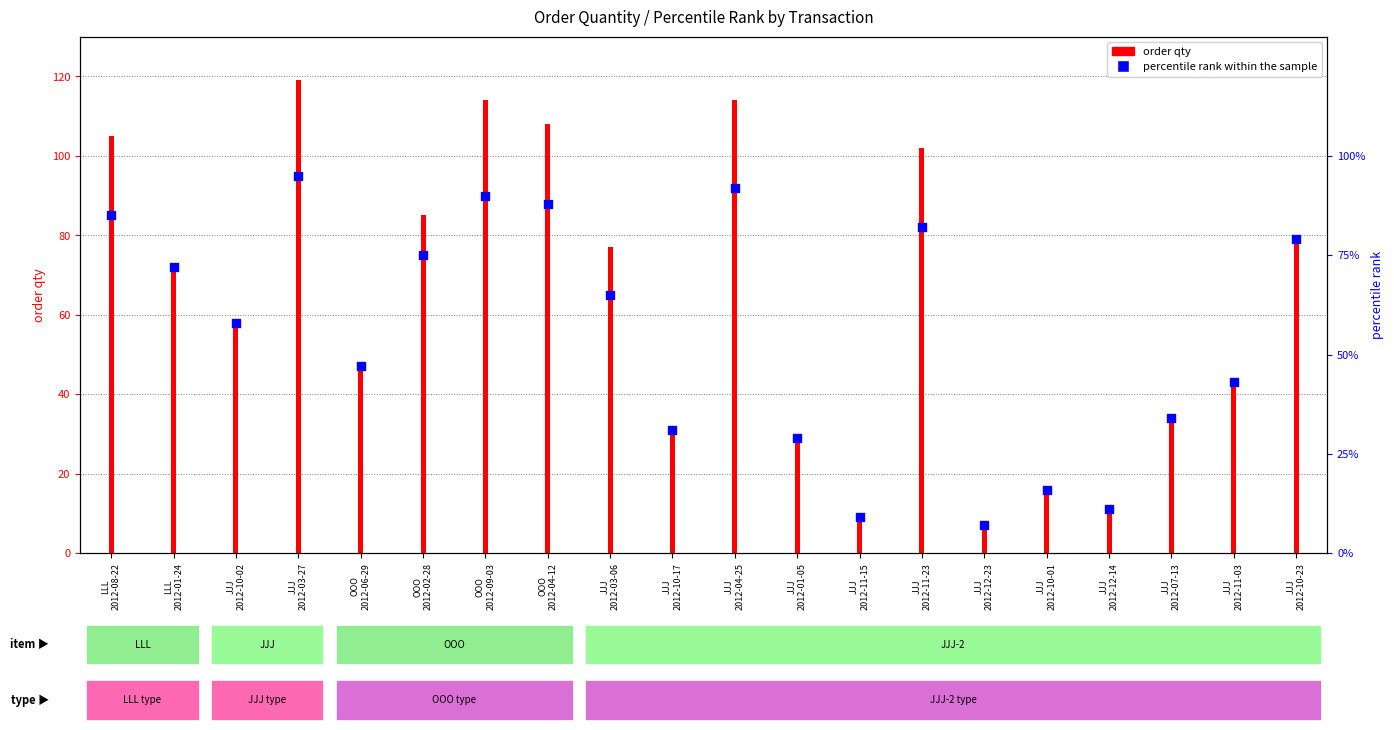

Which series has the largest total across all categories?

order qty